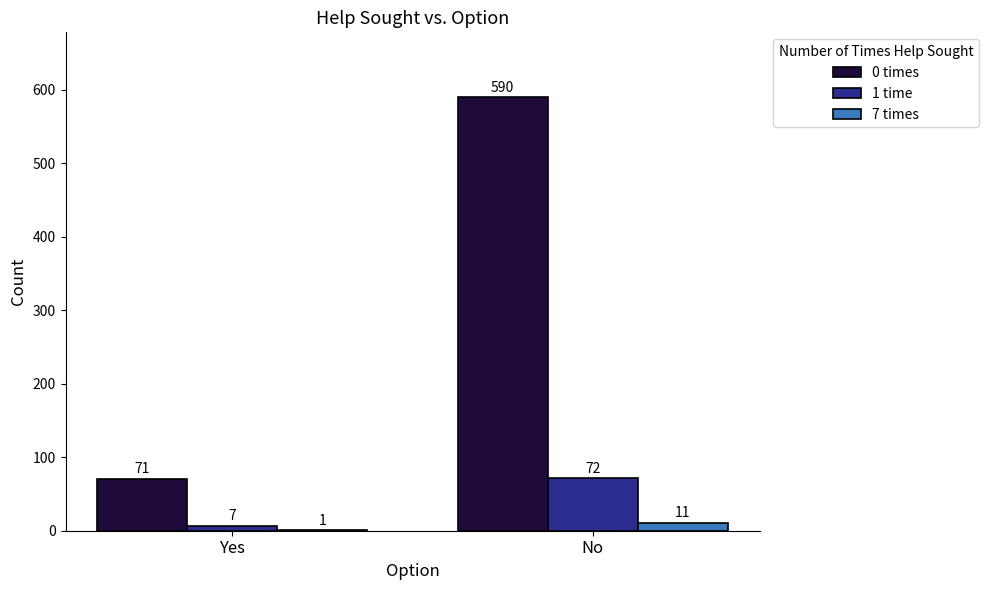

Are the bars horizontal?

No